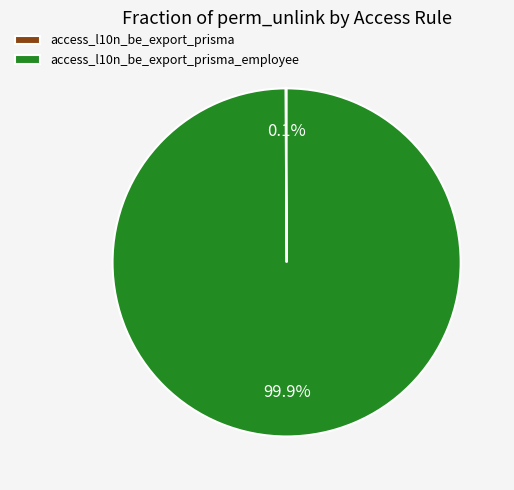

Is there a majority slice in this chart?

Yes